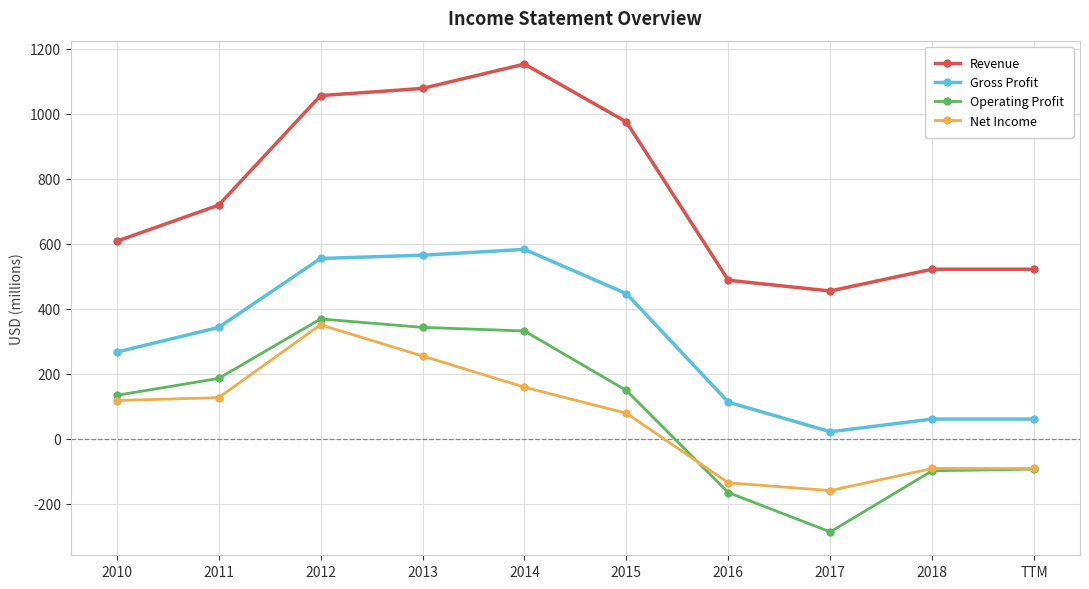

Rank the series by their maximum value, from lowest to highest.

Net Income, Operating Profit, Gross Profit, Revenue